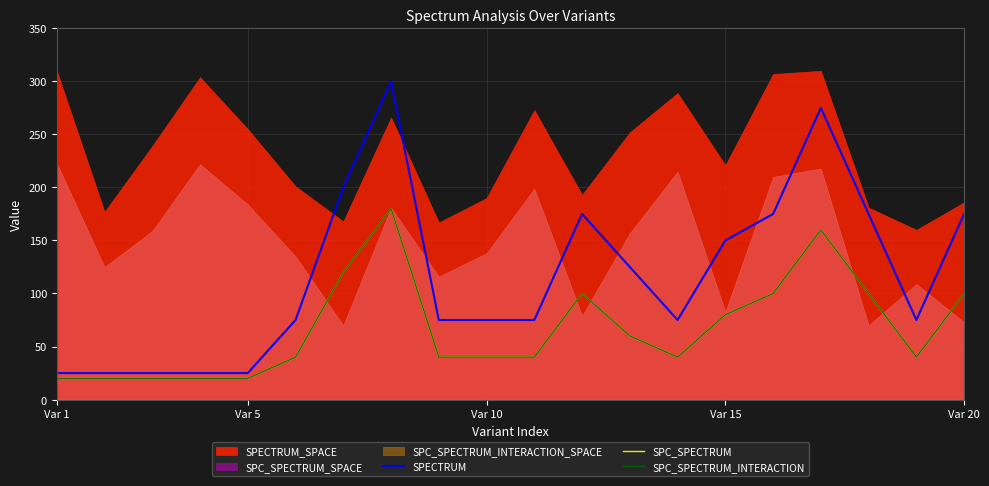

At which label does SPC_SPECTRUM reach its minimum?

Var 1